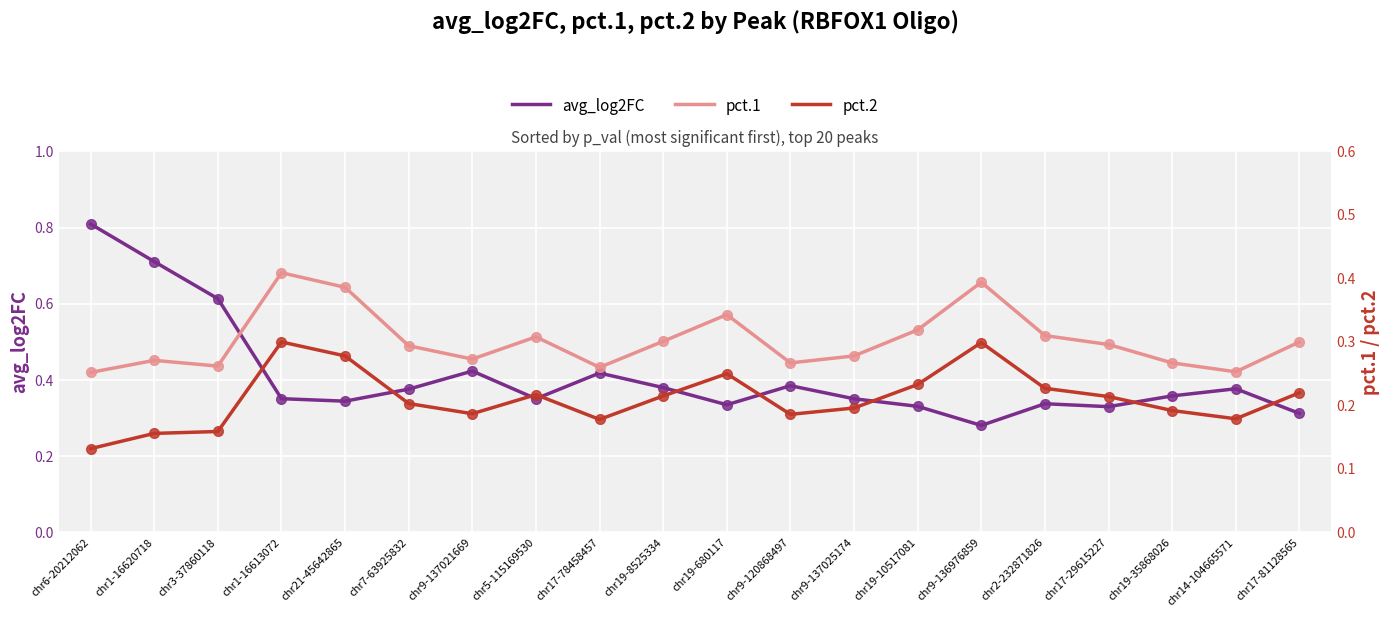

Which series has the widest spread of values?

avg_log2FC